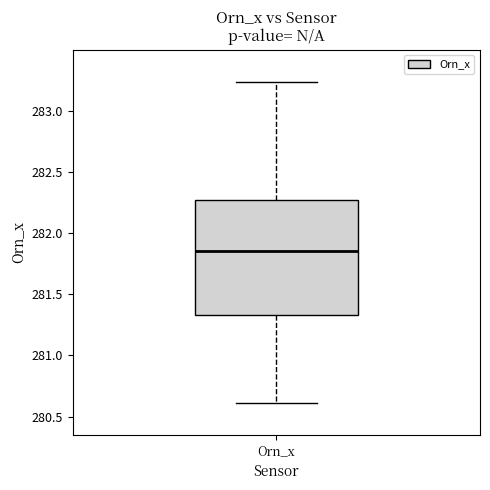

Where does the median line of the box for Orn_x sit on the y-axis? The values are not printed on the chart, so give them approximately, as read against the axis.

281.85